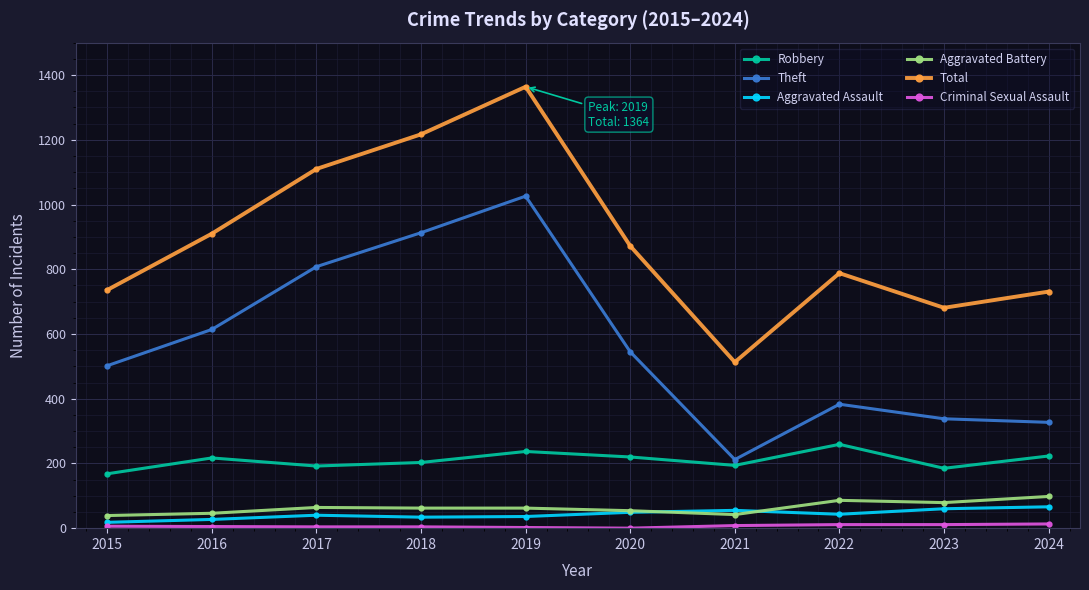

Is this an area chart (filled region under the line)?

No